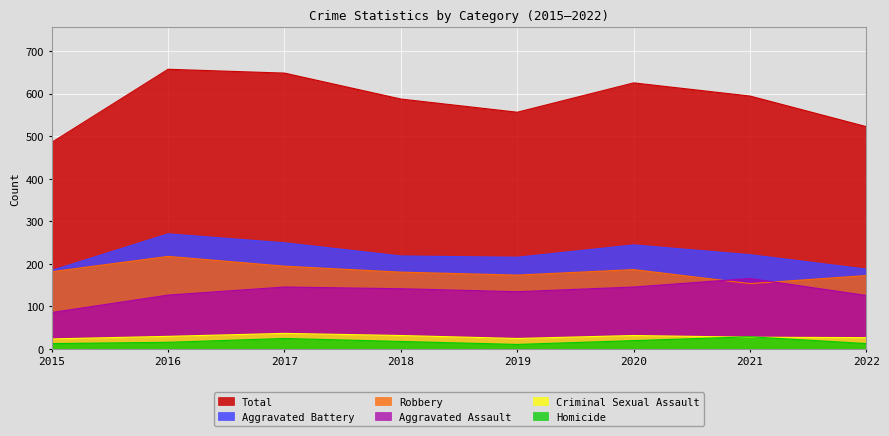

Reading right to left, extract all data points from this chart.

Aggravated Assault: 125	165	145	134	141	145	126	85
Aggravated Battery: 187	221	244	215	218	249	270	184
Criminal Sexual Assault: 26	27	31	24	31	36	29	23
Homicide: 12	28	19	10	17	24	15	12
Robbery: 172	153	186	173	180	194	217	181
Total: 522	594	625	556	587	648	657	485